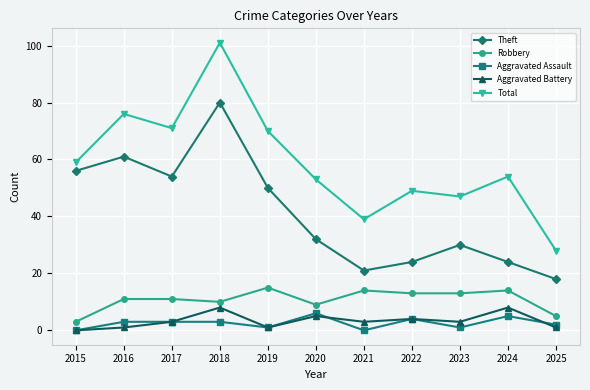

What is the value of the Aggravated Assault point at the 11th from the left?

2